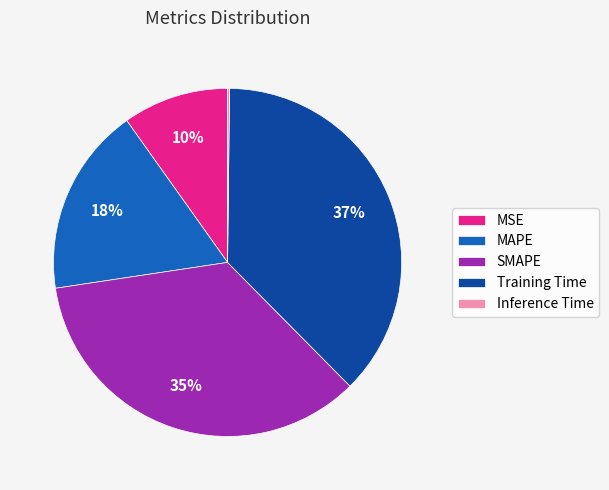

True or false: SMAPE accounts for 35% of the total.

True